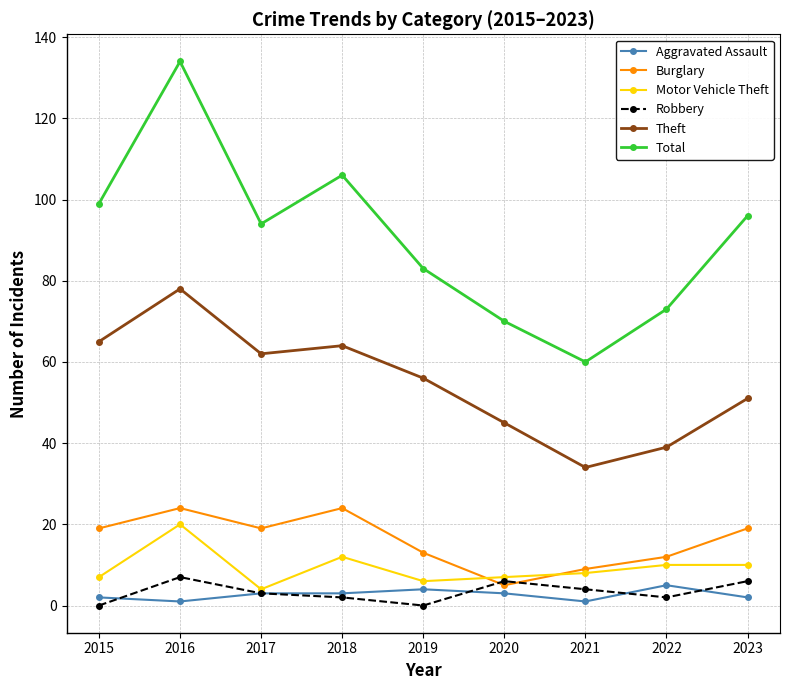

Is this an area chart (filled region under the line)?

No